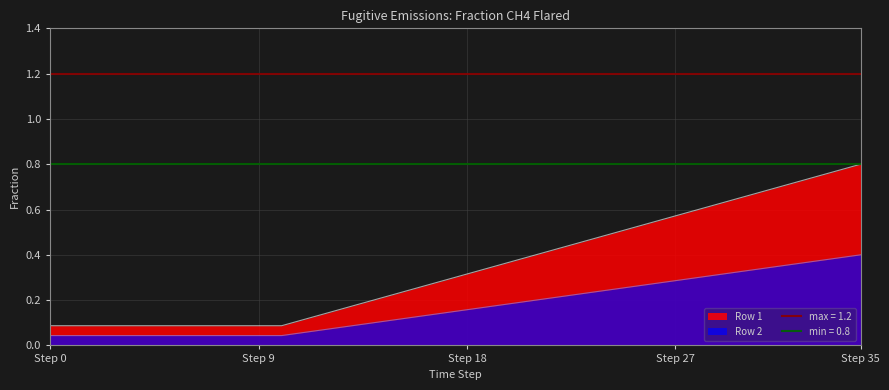

What is the lowest value of the Row 1 series?

0.1